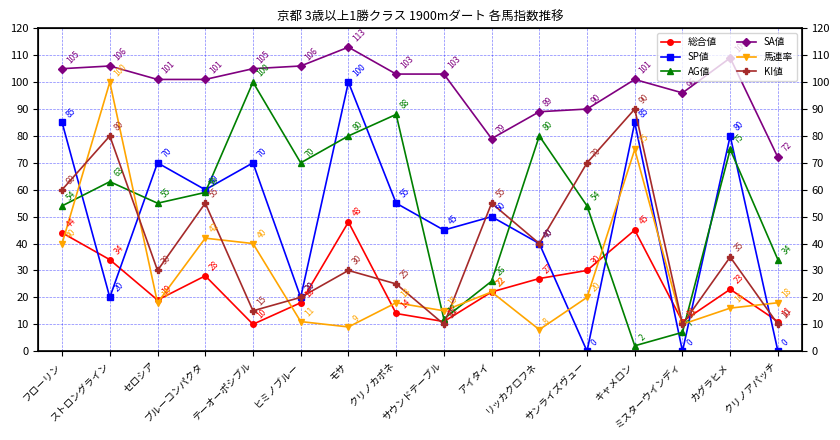

The SP値 series shows 45 at サウンドテーブル. True or false?

True